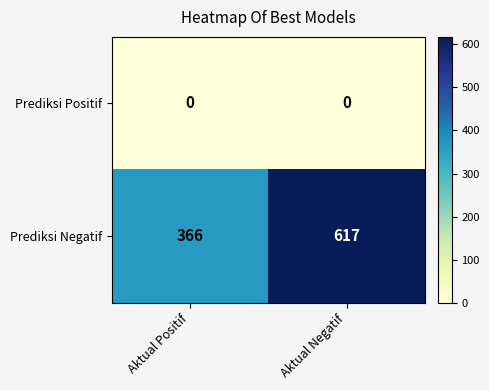

List the series in order of their peak value, lowest first.

Prediksi Positif, Prediksi Negatif